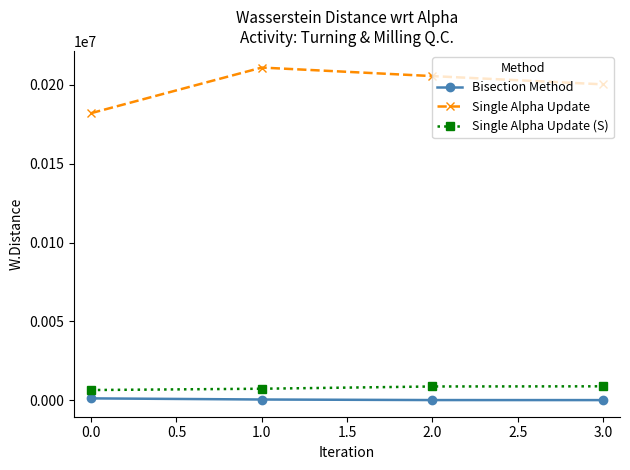

True or false: Single Alpha Update (S) and Bisection Method cross at least once.

False